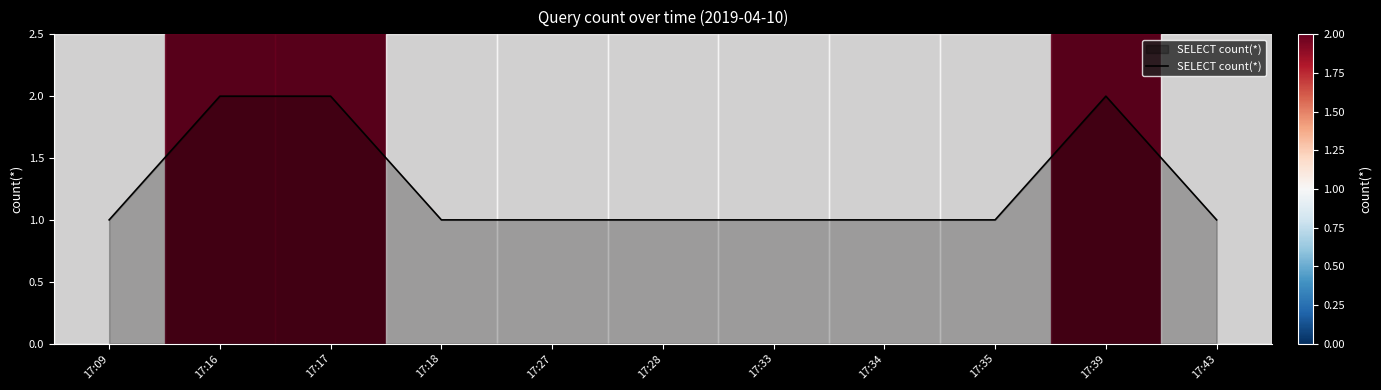

Approximately how many times larger is the value at 17:28 compared to 17:35?

1.0